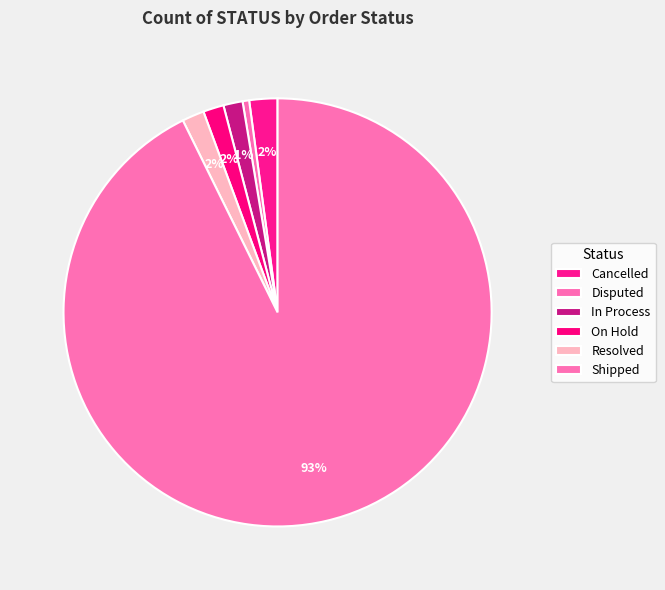

Which category accounts for the majority?

Shipped